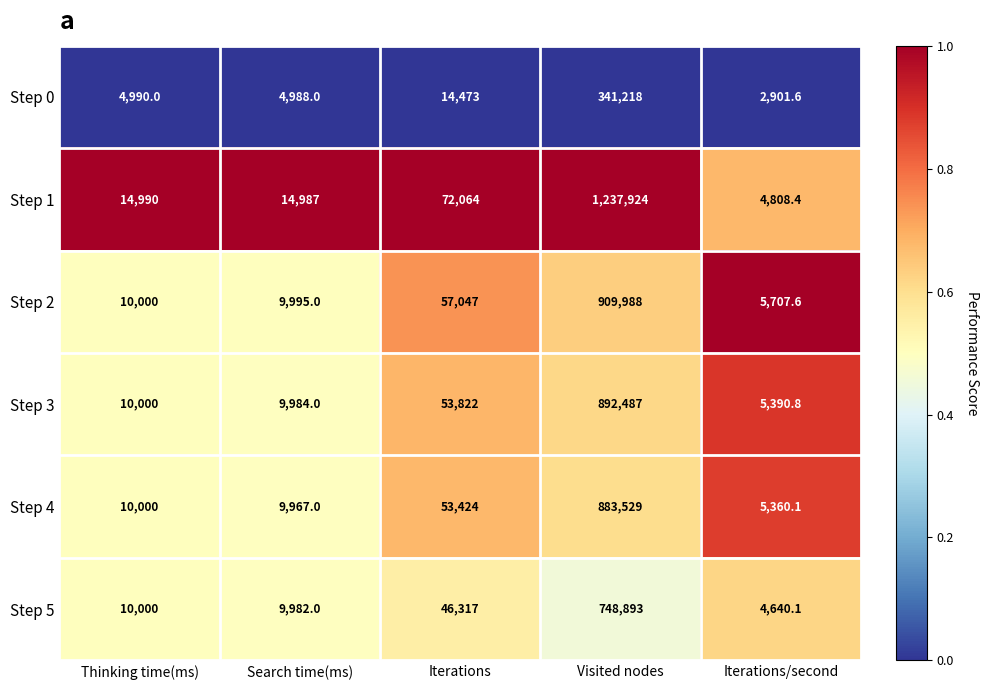

What is the approximate value of Step 4 at Iterations?

53424.0